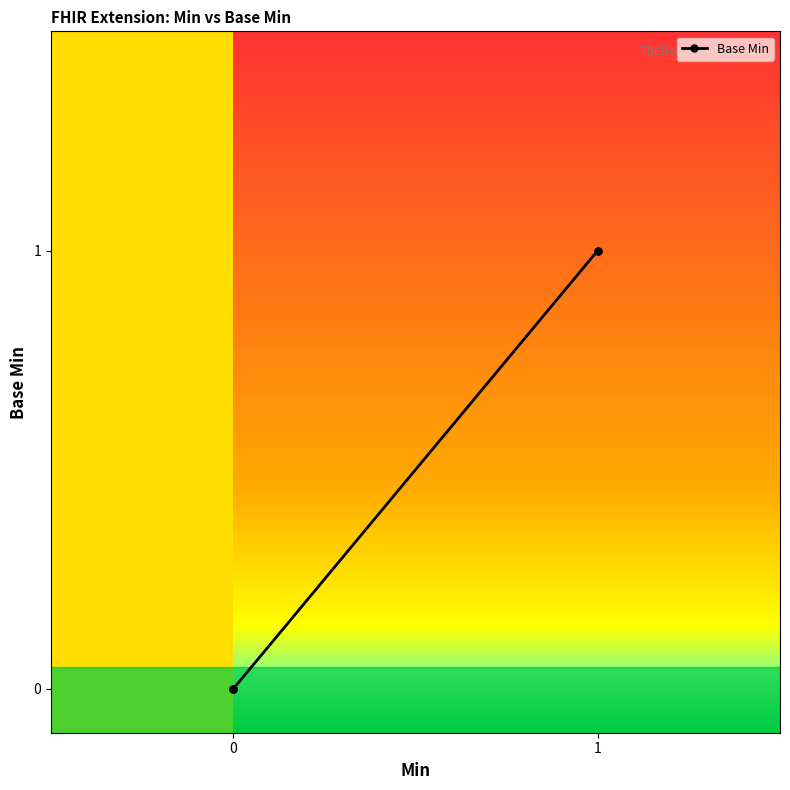

What is the difference between the maximum and minimum values?

1